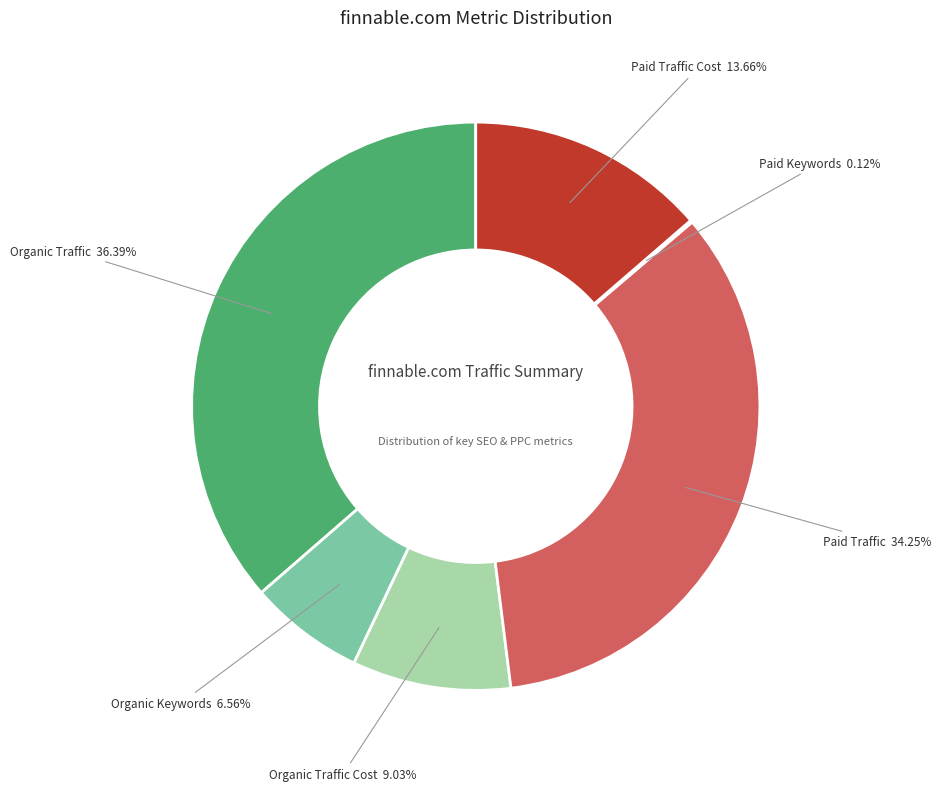

Is the sum of Organic Keywords 6.56% and Organic Traffic Cost 9.03% greater than half?

No